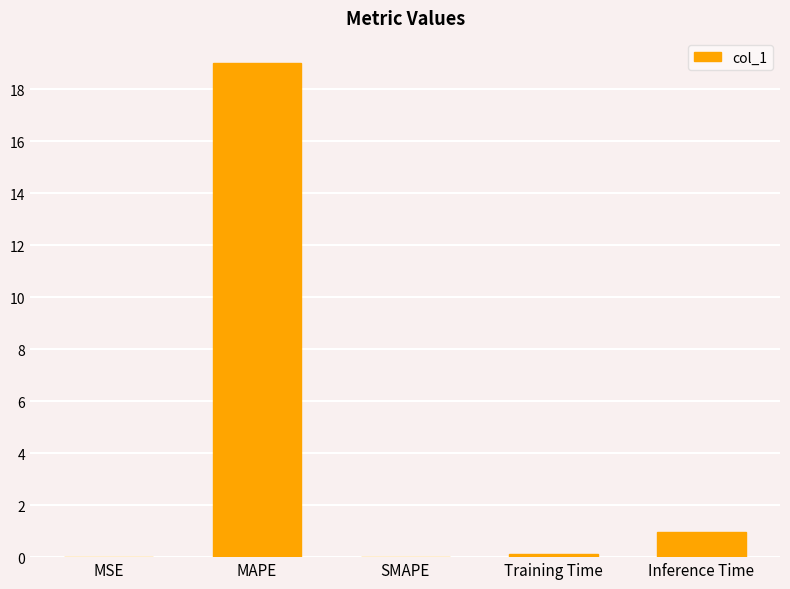

At which label is the value closest to 9?

Inference Time